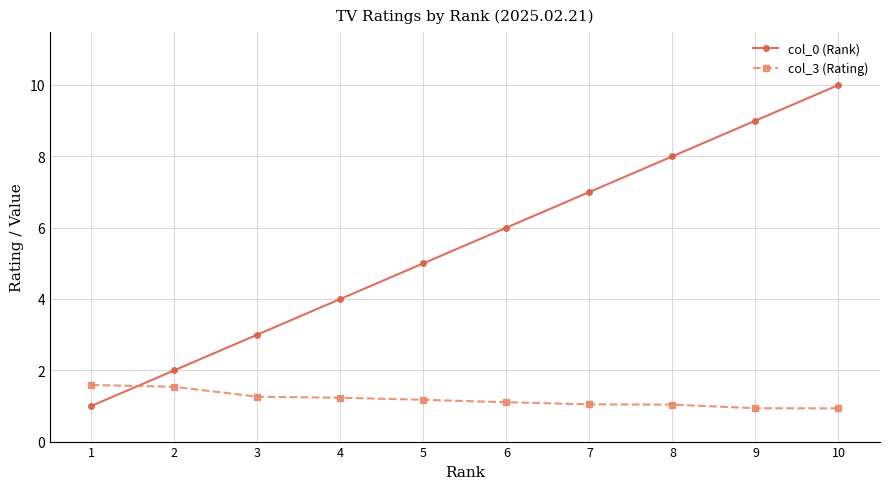

How many intersections are there between col_0 (Rank) and col_3 (Rating)?

1